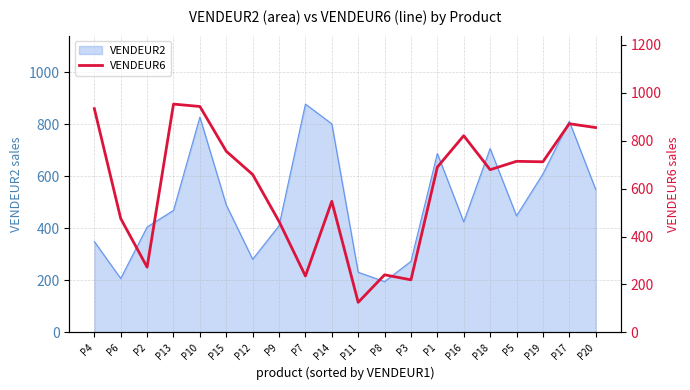

The value of VENDEUR2 at P15 is 229. True or false?

False